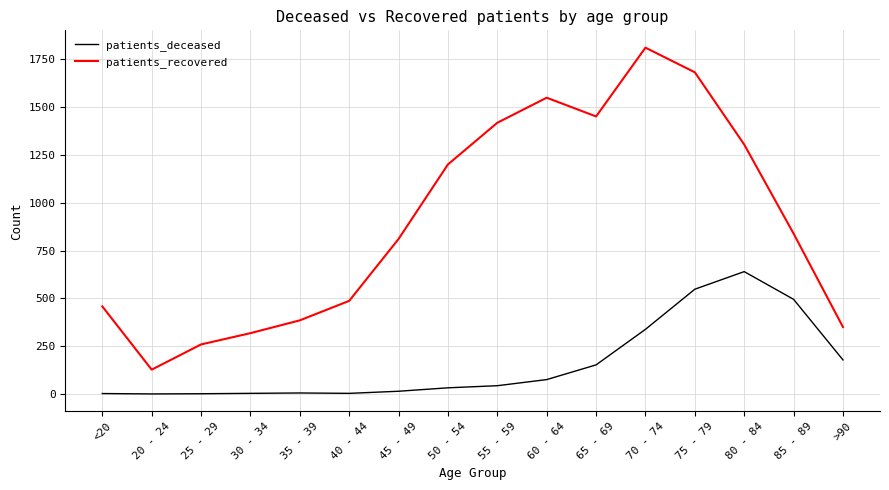

Does the chart have visible grid lines?

Yes